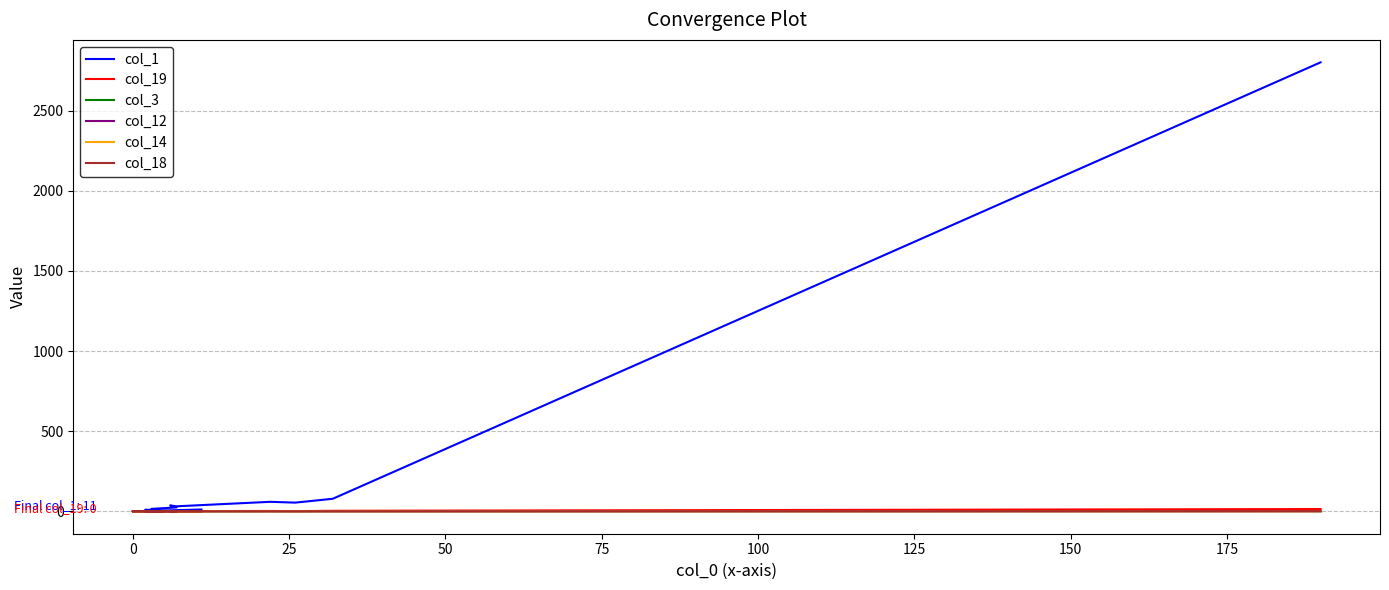

How many col_3 values are between 0 and 1?

20